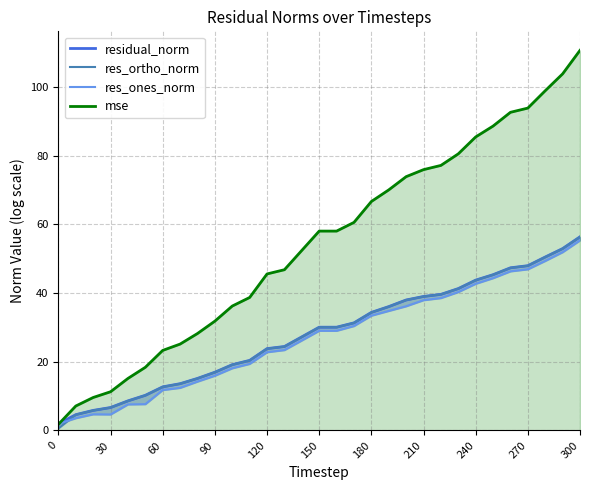

What is the maximum value for mse?

110.6